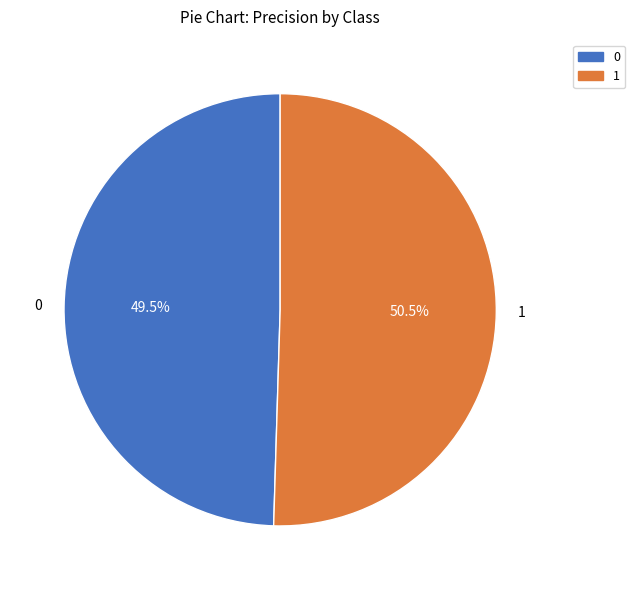

Count the number of slices in the pie.

2